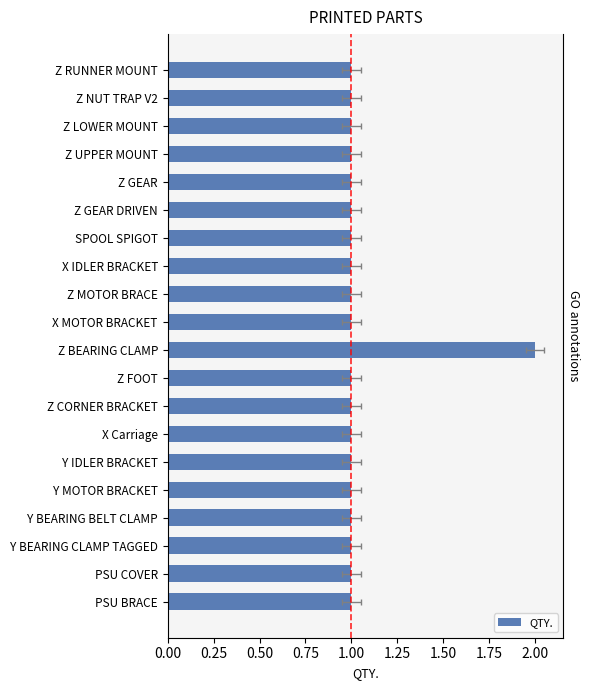

Are the bars horizontal?

Yes